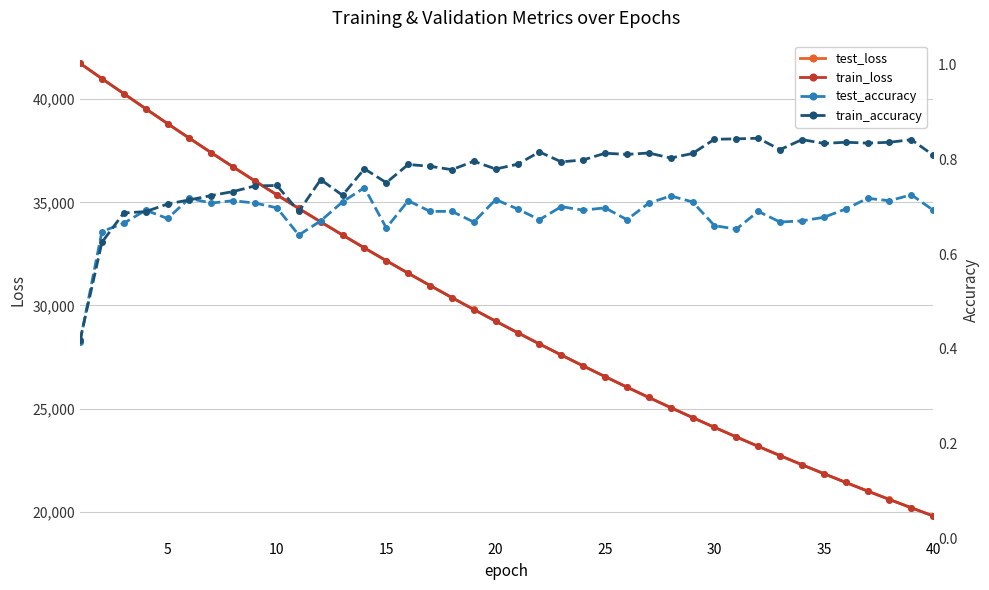

What is the minimum value for train_loss?

19793.8